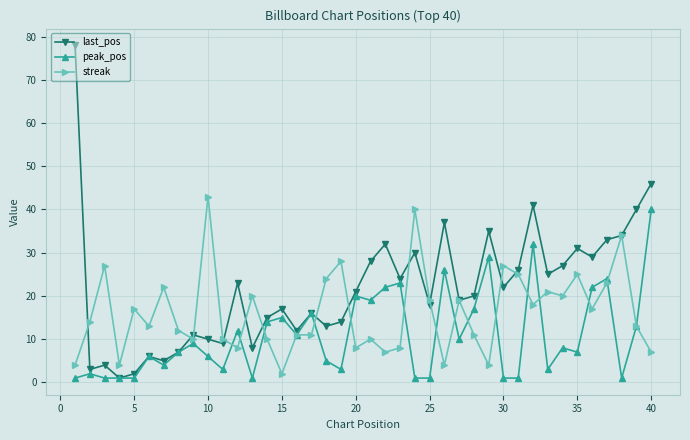

What is the maximum value shown in the chart?

78